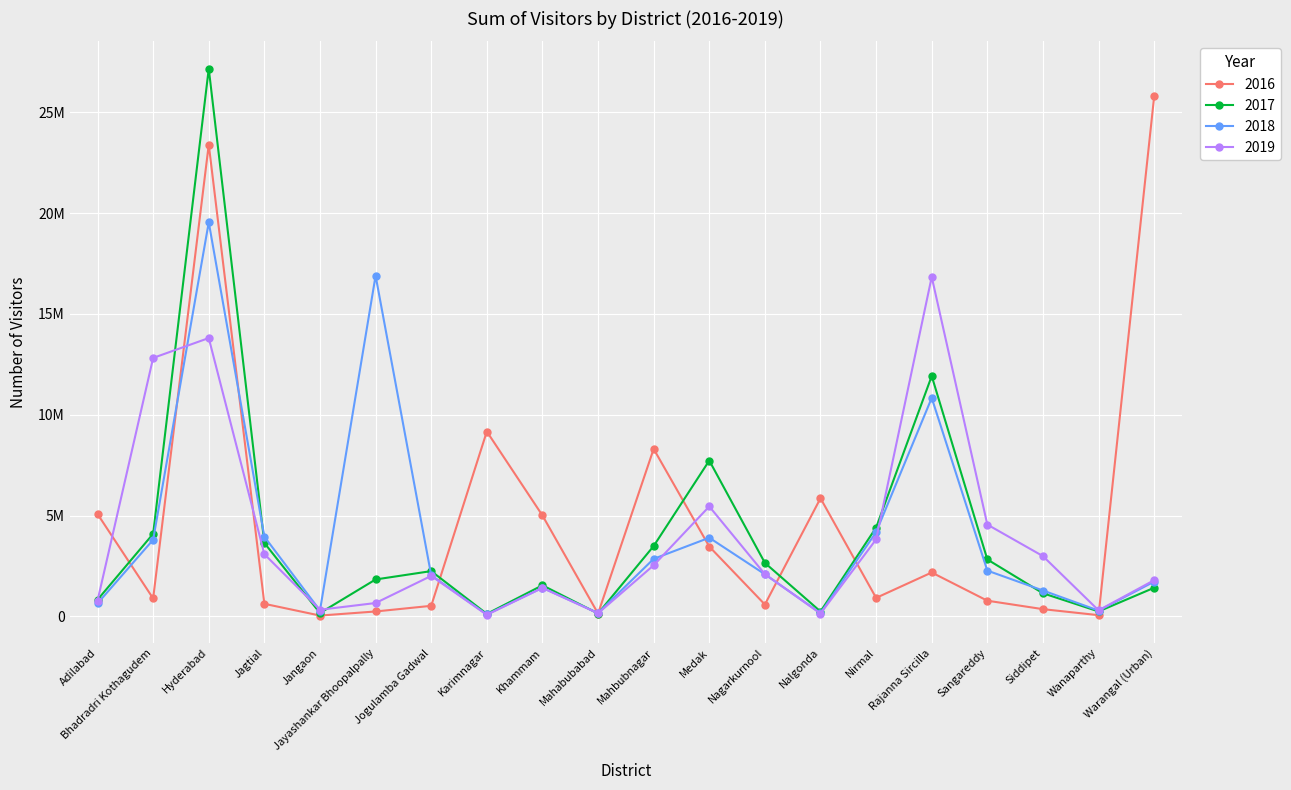

Between which two adjacent categories do 2018 and 2019 first intersect?

Bhadradri Kothagudem and Hyderabad